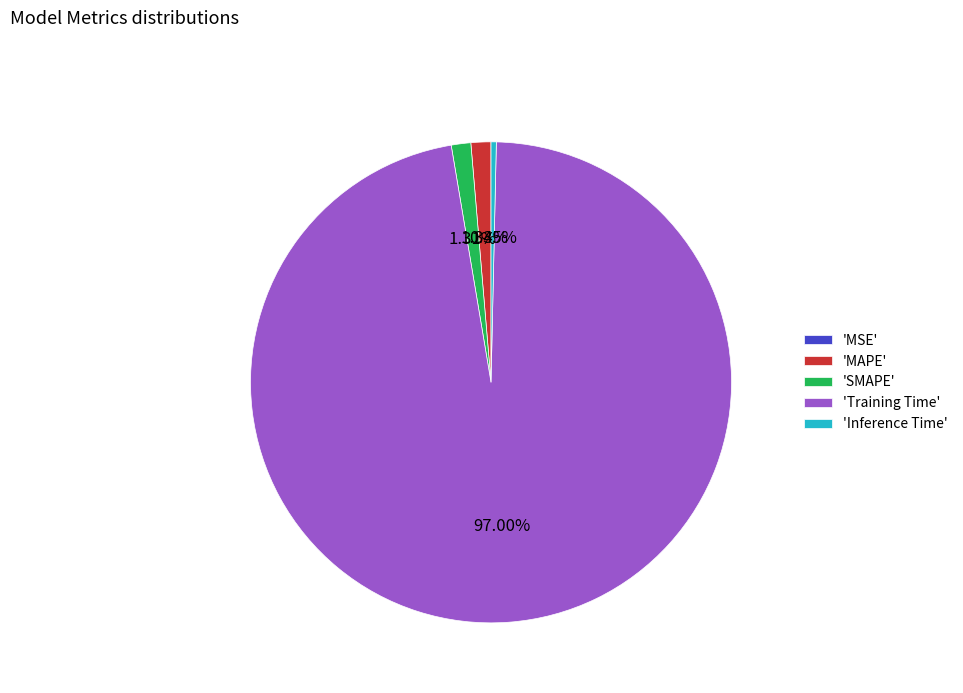

To the nearest percent, what is the average slice percentage?

20%